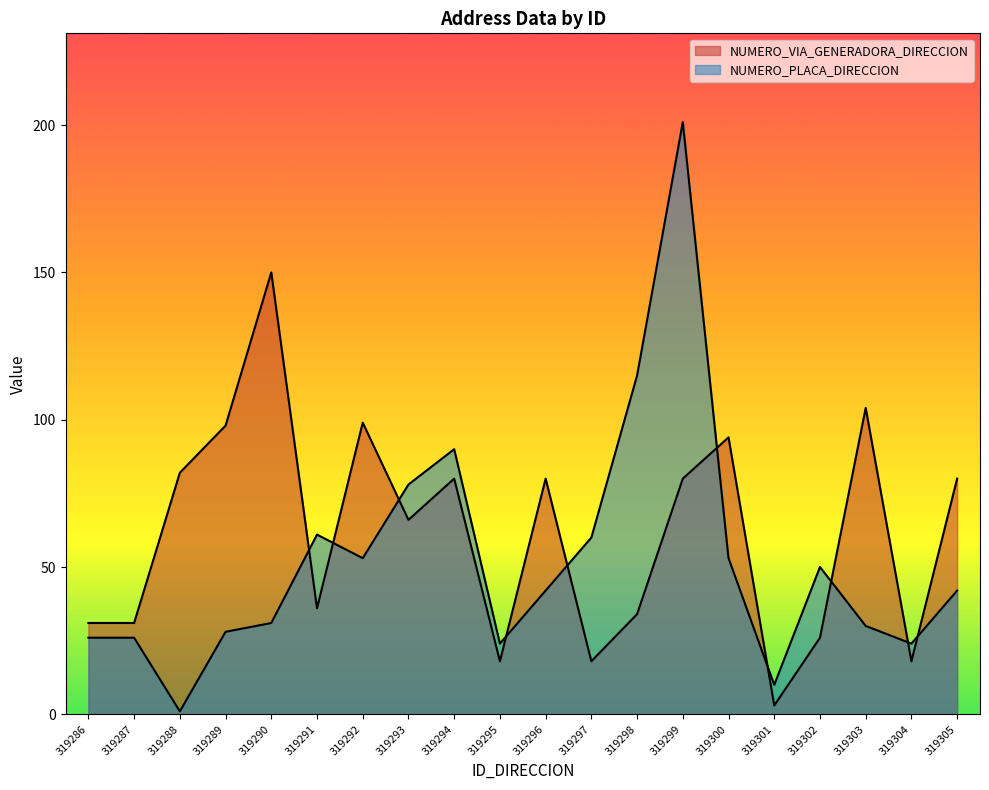

The value of NUMERO_VIA_GENERADORA_DIRECCION at 319299 is 20. True or false?

False